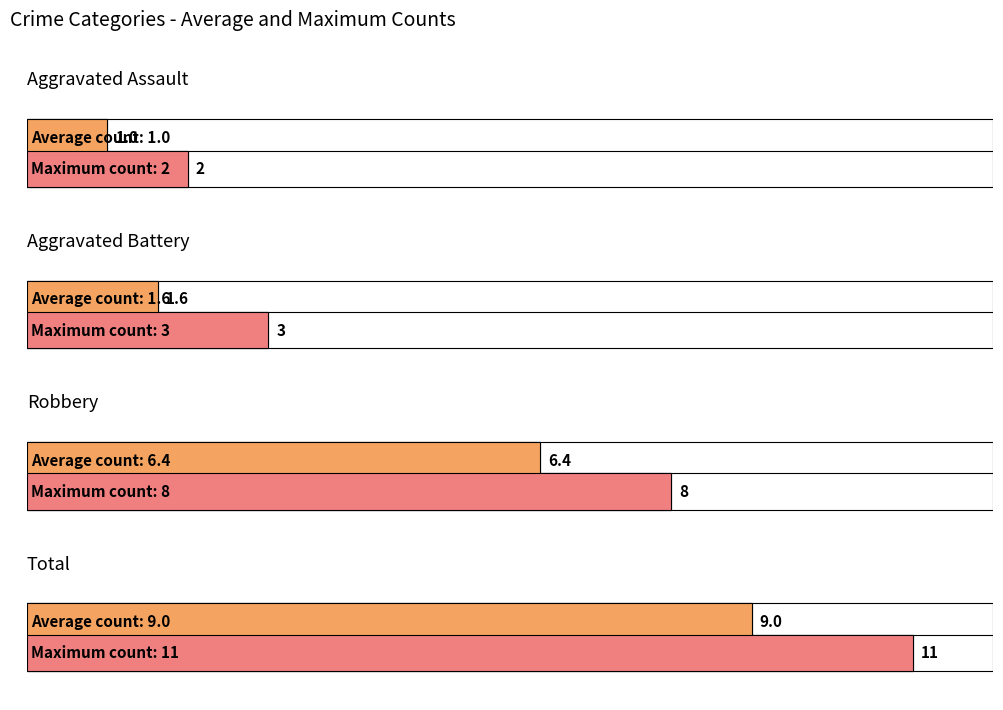

Are the bars grouped side by side (vs. stacked)?

Yes